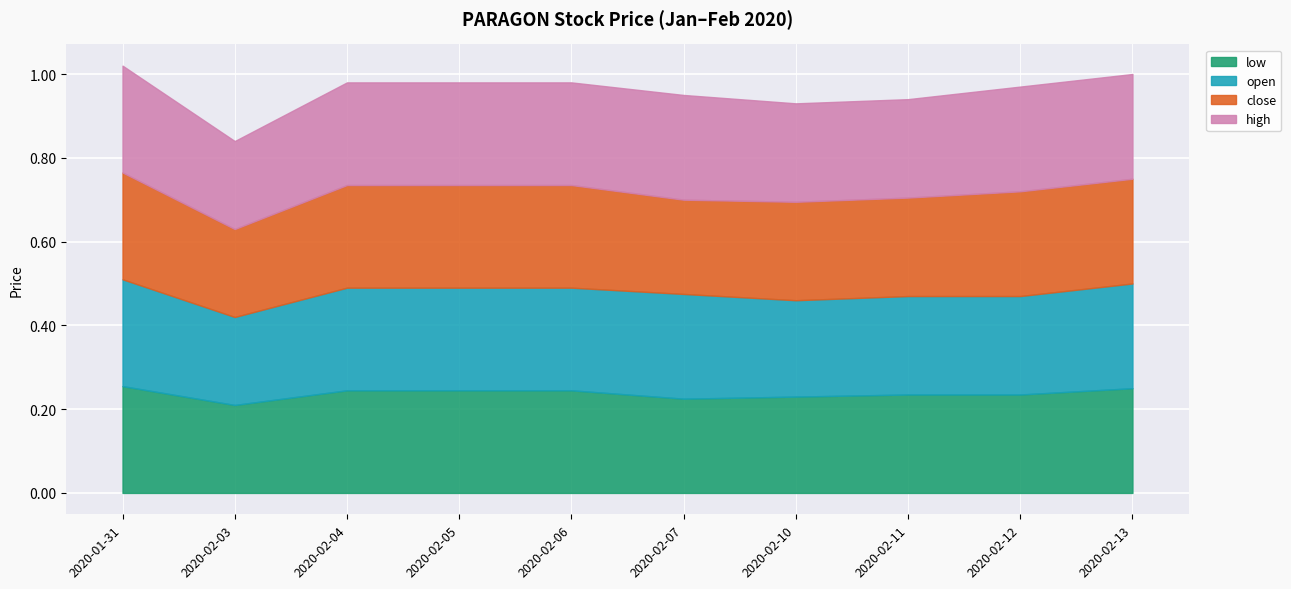

What is the total value across all series at 2020-02-13?

1.0